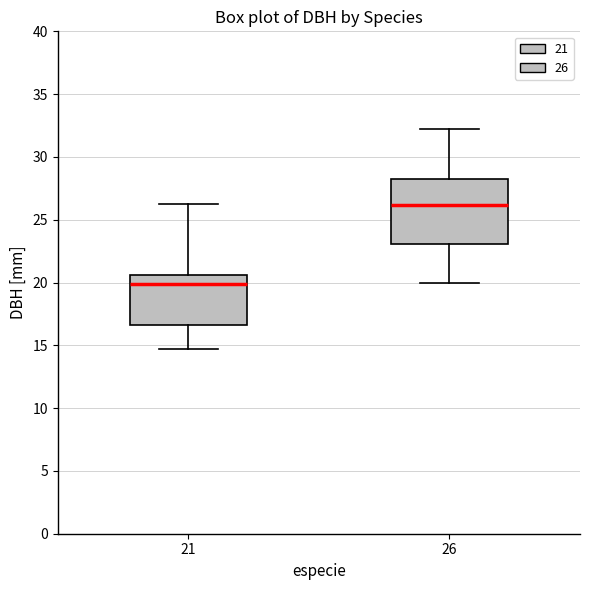

Which box has the highest median line?

26